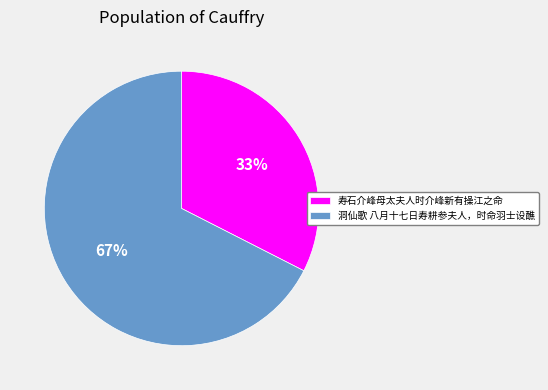

How many segments does this pie chart have?

2